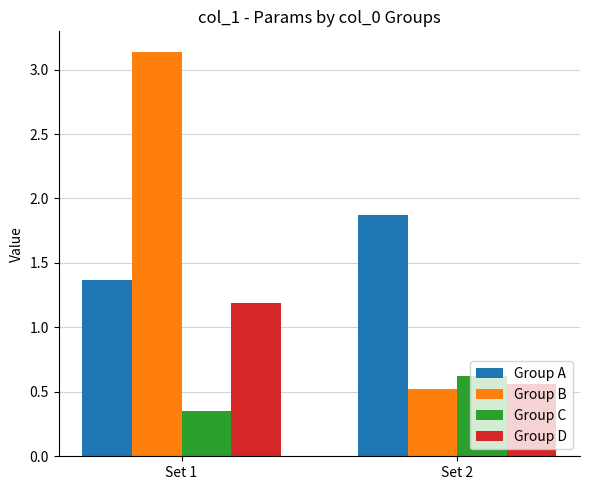

List the series in order of their overall mean, lowest first.

Group C, Group D, Group A, Group B